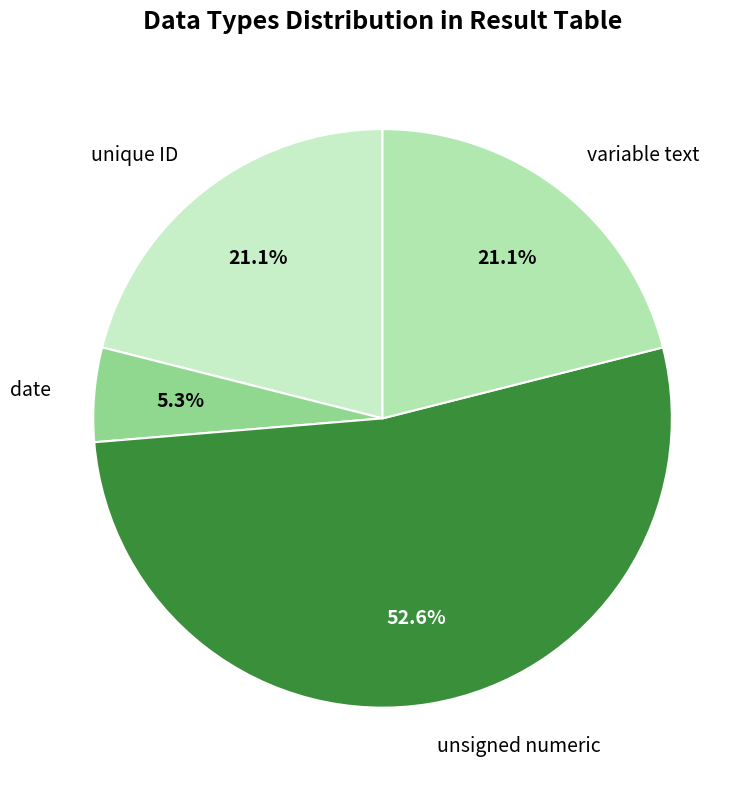

How many slices are in this pie chart?

4